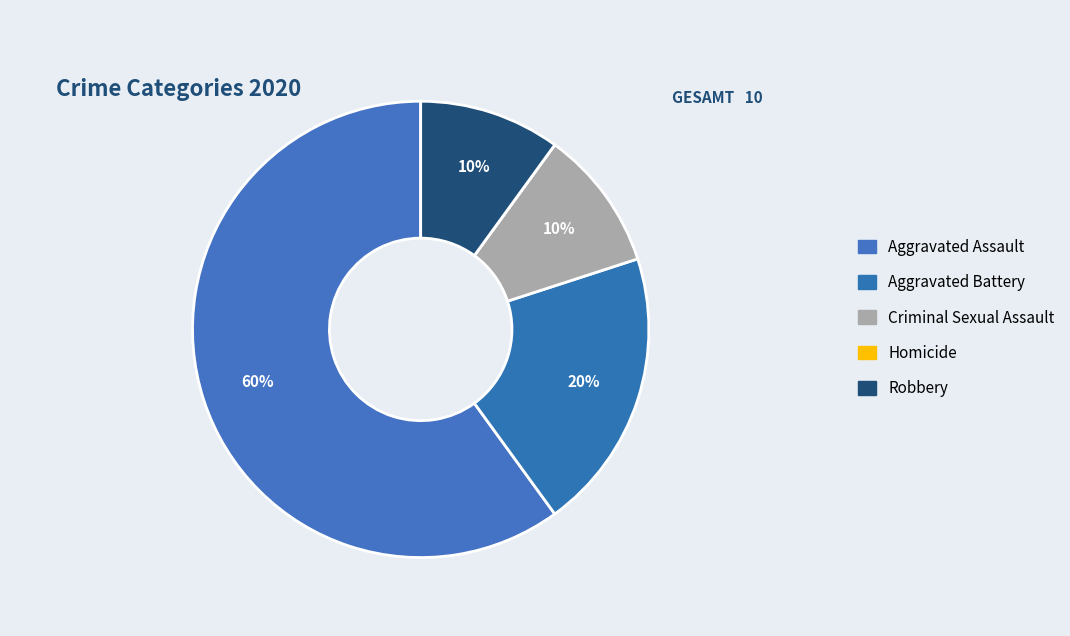

Is it true that Homicide is 0% of the pie?

True